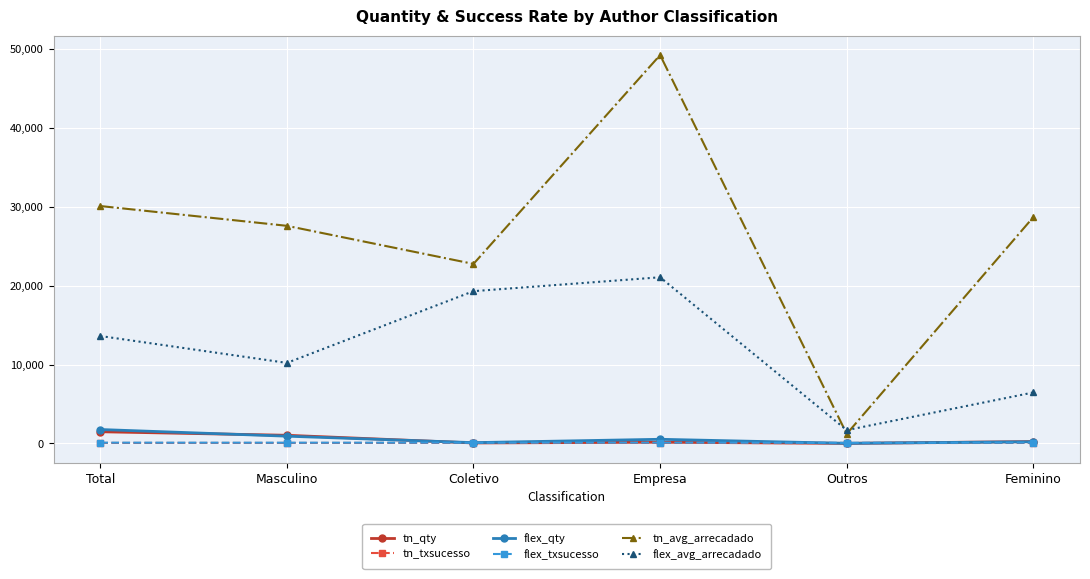

At which category does flex_avg_arrecadado reach its first local peak?

Empresa